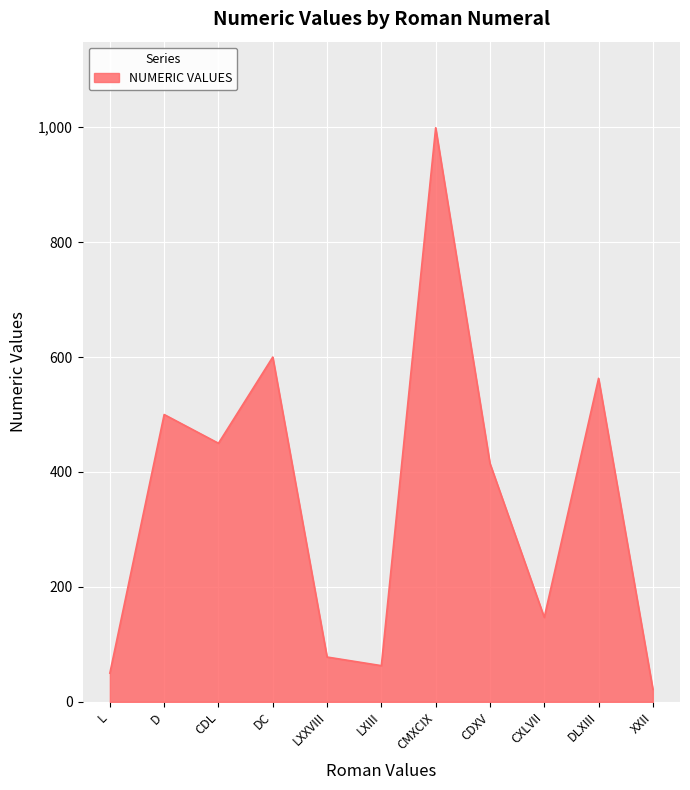

What is the change in value from L to XXII?

-28